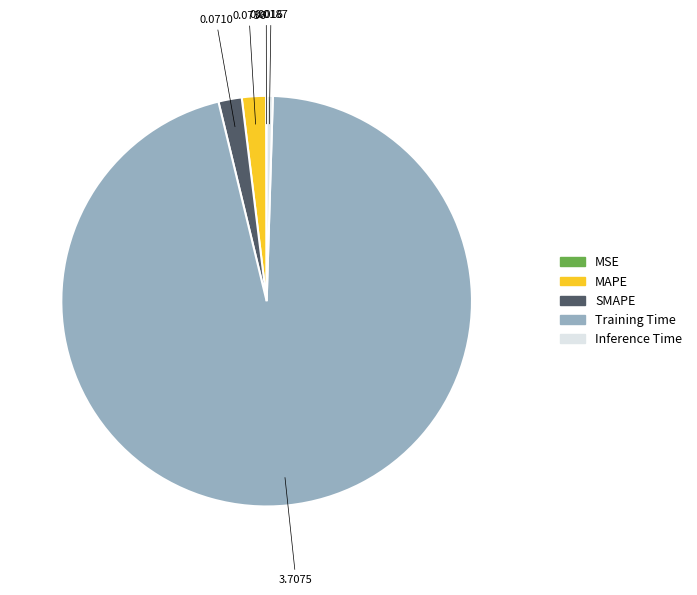

Do Inference Time and SMAPE together represent more than half of the pie?

No